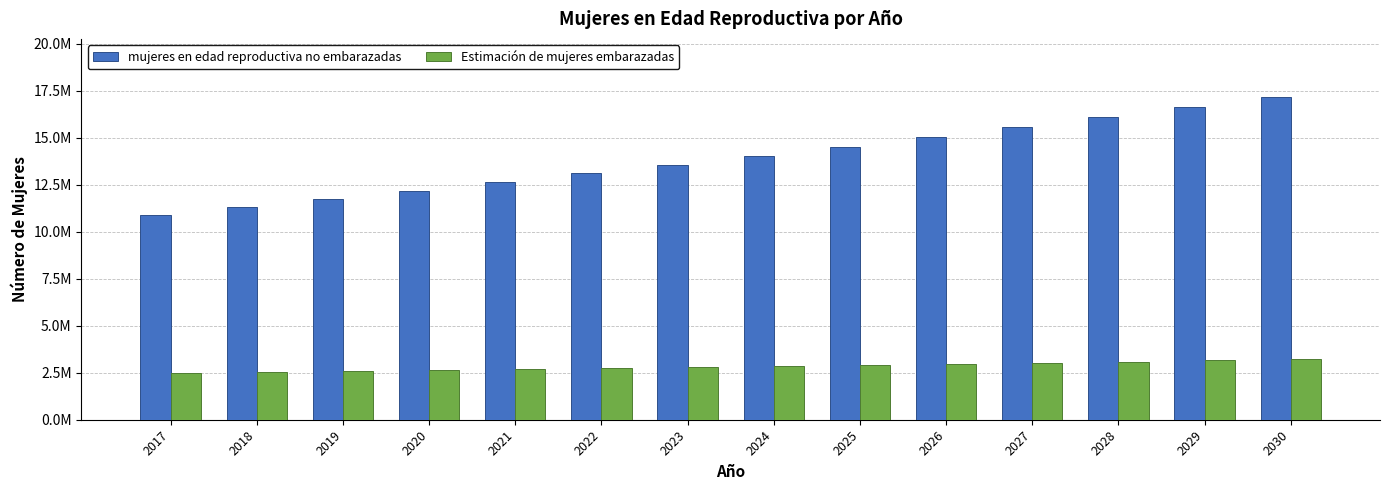

Which category has the highest value across all series?

2030